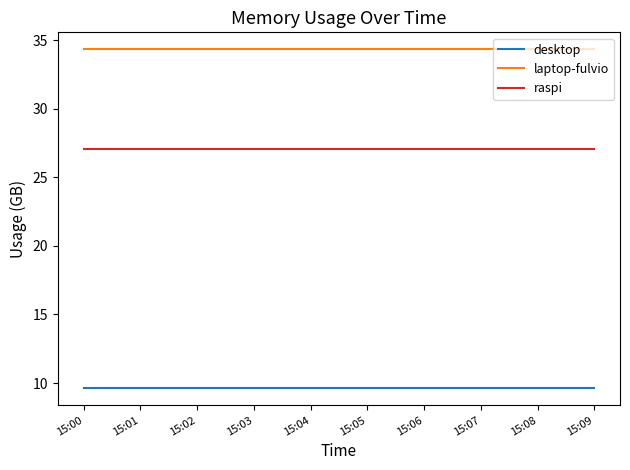

What is the approximate value of laptop-fulvio at 15:06?

34.3